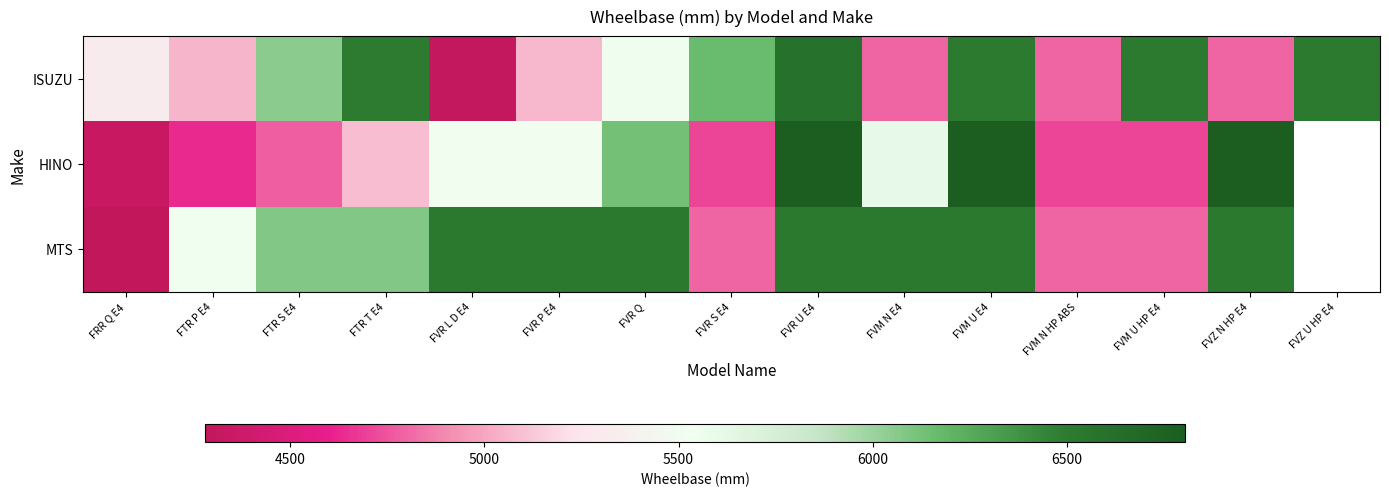

How many data points in ISUZU are above 5560?

7